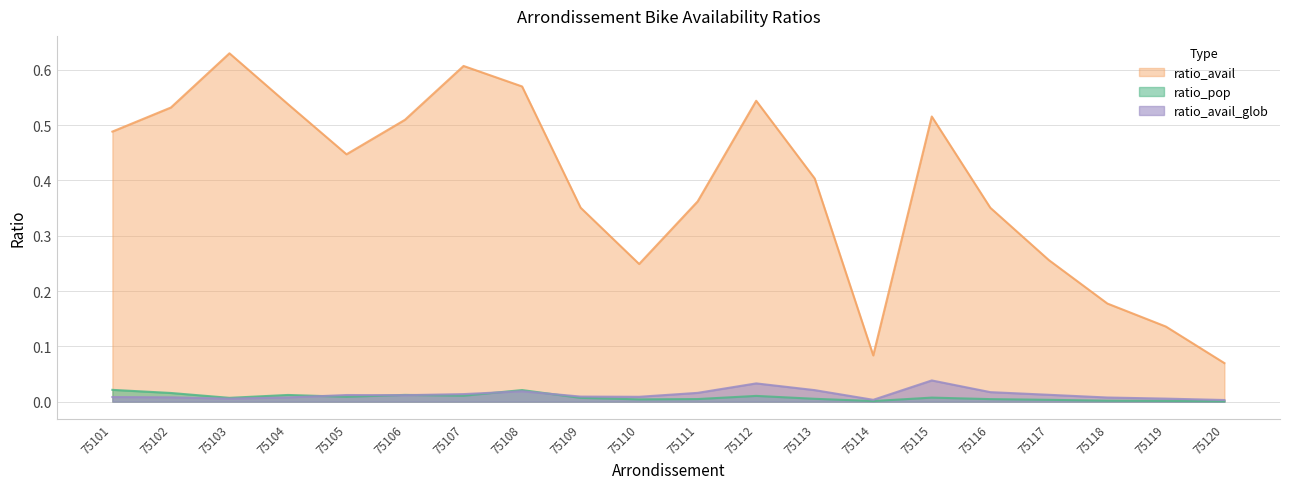

Between 75102 and 75116, which series saw the biggest shift?

ratio_avail